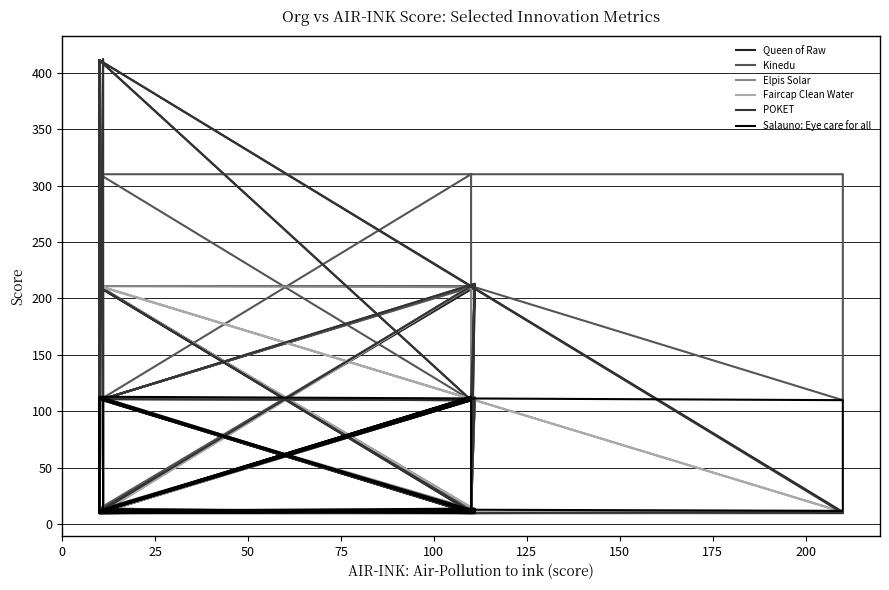

Reading right to left, what are all the values shown in this chart?

Queen of Raw: 14	10	111	10	110	411	11	10	10	11	114	212	11	210	13	10	411	11	412	11	12	110	111	213	11	13	210	111	12	110	11	11	11	11	112	12	10	10	12
Kinedu: 14	210	110	310	110	310	310	110	211	11	114	211	211	211	11	11	311	11	210	110	111	211	111	212	110	111	110	111	11	110	11	110	111	111	112	11	11	11	210
Elpis Solar: 13	10	11	10	210	211	11	11	10	11	13	112	10	10	13	111	211	11	212	11	111	110	11	113	11	11	12	11	112	110	11	11	11	11	12	12	10	11	12
Faircap Clean Water: 14	11	10	10	111	211	11	11	11	11	14	12	11	10	13	210	211	12	213	11	11	211	11	13	12	11	12	11	112	111	11	12	10	12	13	13	10	10	12
POKET: 14	10	111	10	110	411	10	11	10	11	114	212	11	210	10	10	411	11	412	11	13	110	111	213	11	11	112	111	12	110	11	11	11	11	112	13	10	10	12
Salauno: Eye care for all: 11	112	11	110	11	113	110	12	13	11	11	12	11	10	13	11	112	13	12	112	13	113	13	10	111	111	12	12	13	12	11	11	13	12	14	12	11	10	12